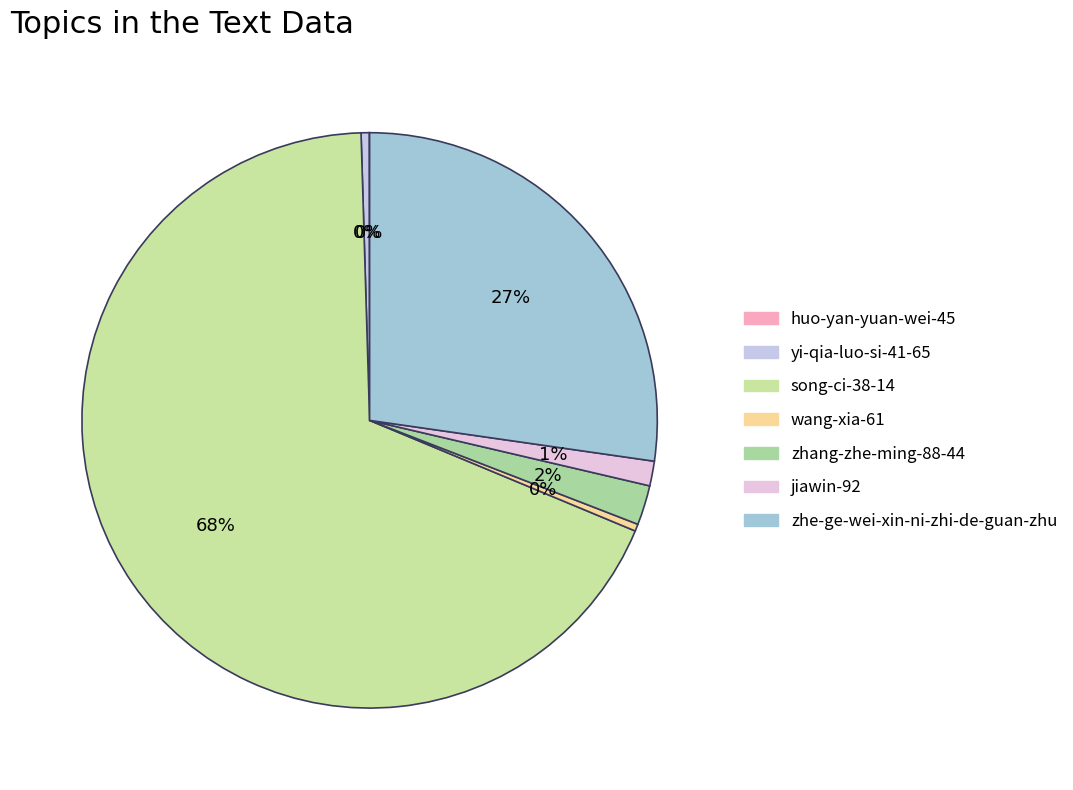

Which slice represents more than half of the pie?

song-ci-38-14